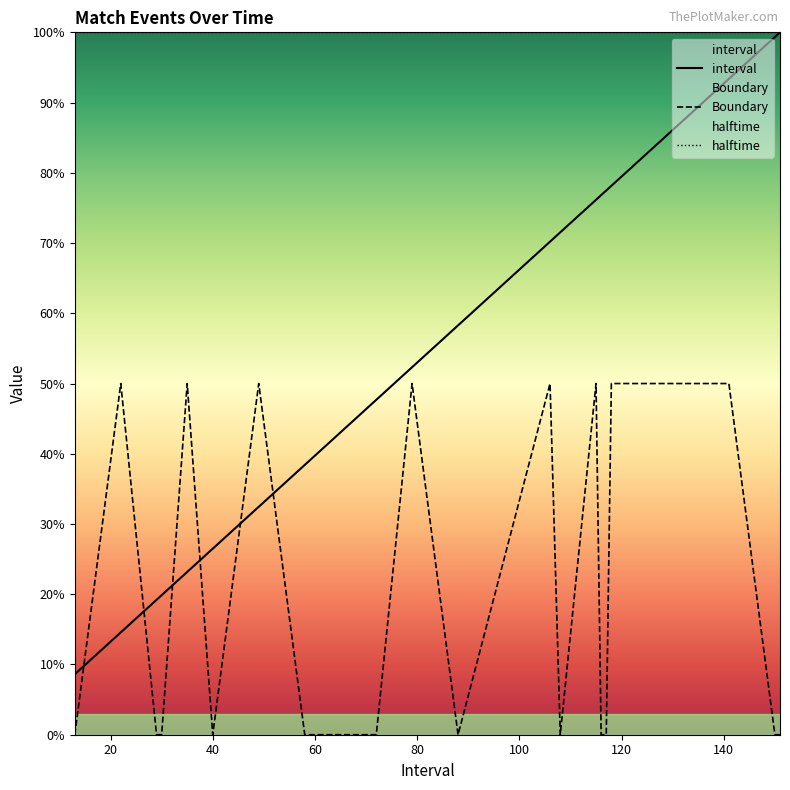

How many lines are shown in the chart?

2